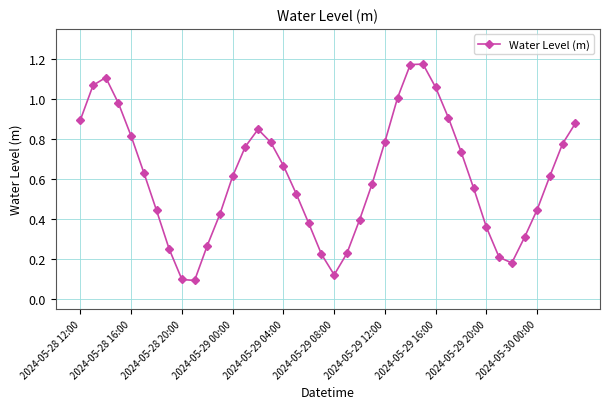

True or false: there are more than 0 points higher than both neighbors.

True